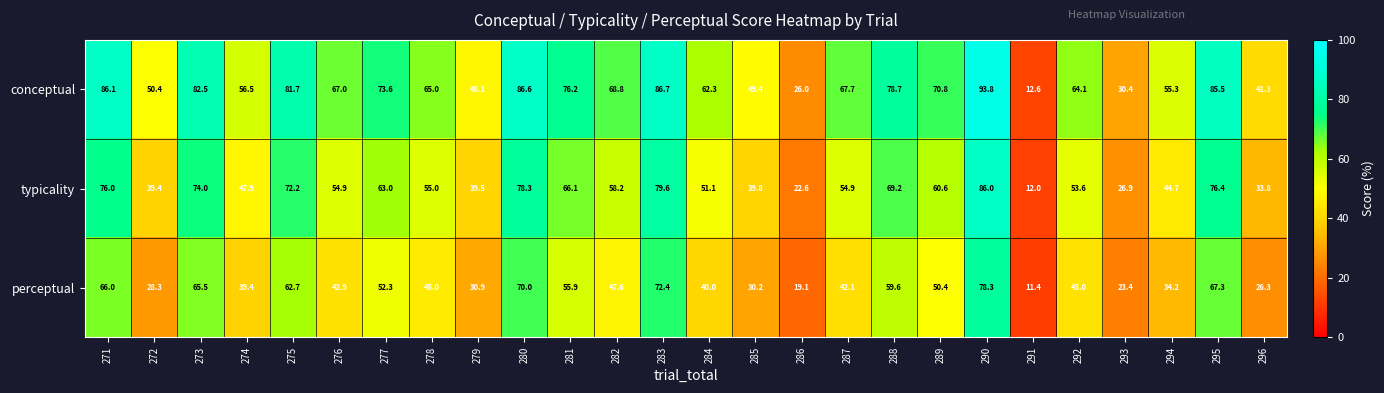

Rank the series by their average value, from lowest to highest.

perceptual, typicality, conceptual